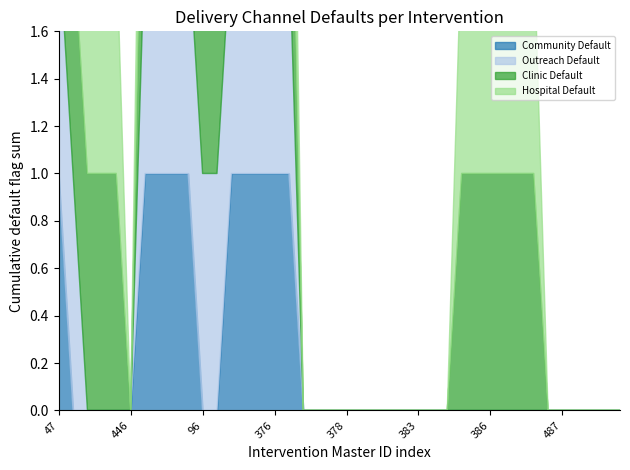

Does the chart display data point markers on the line(s)?

No